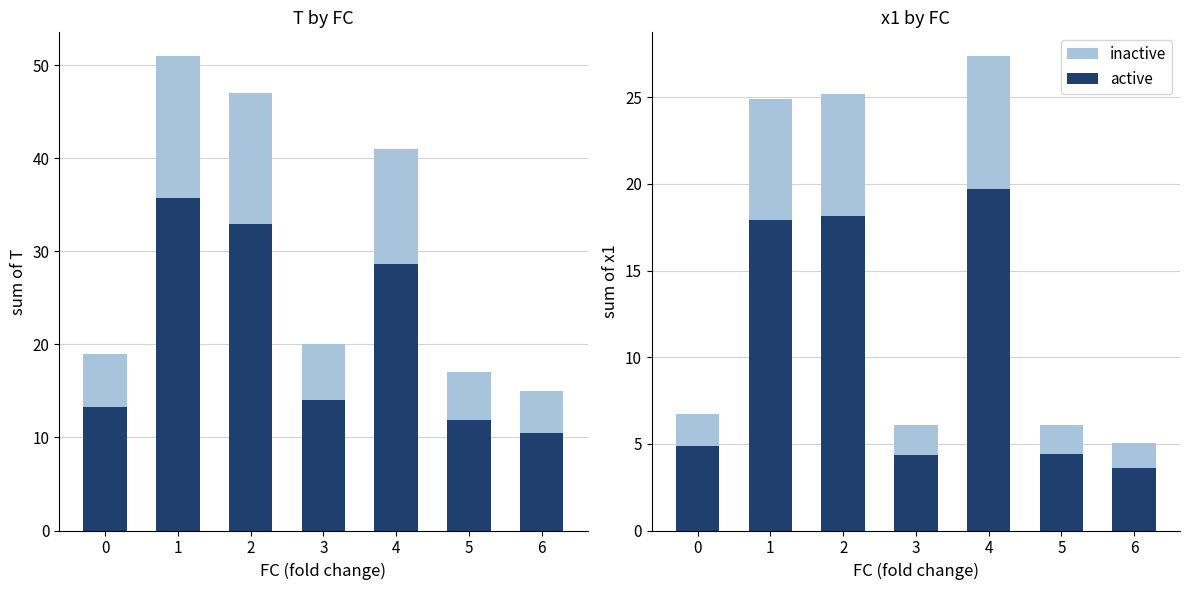

How many bars are there in total?

14